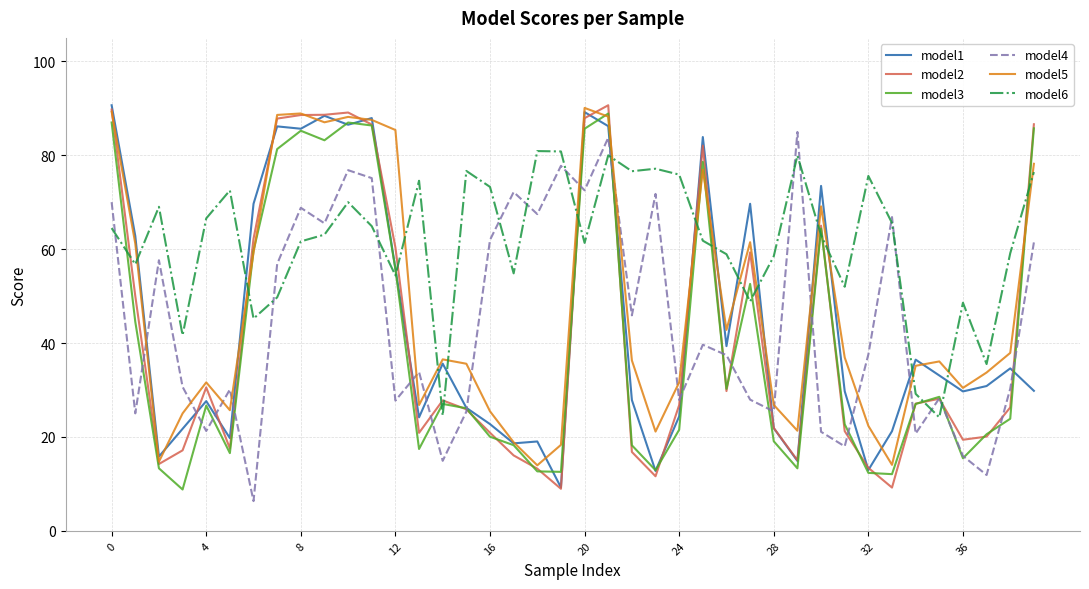

Which series has the largest total across all categories?

model6